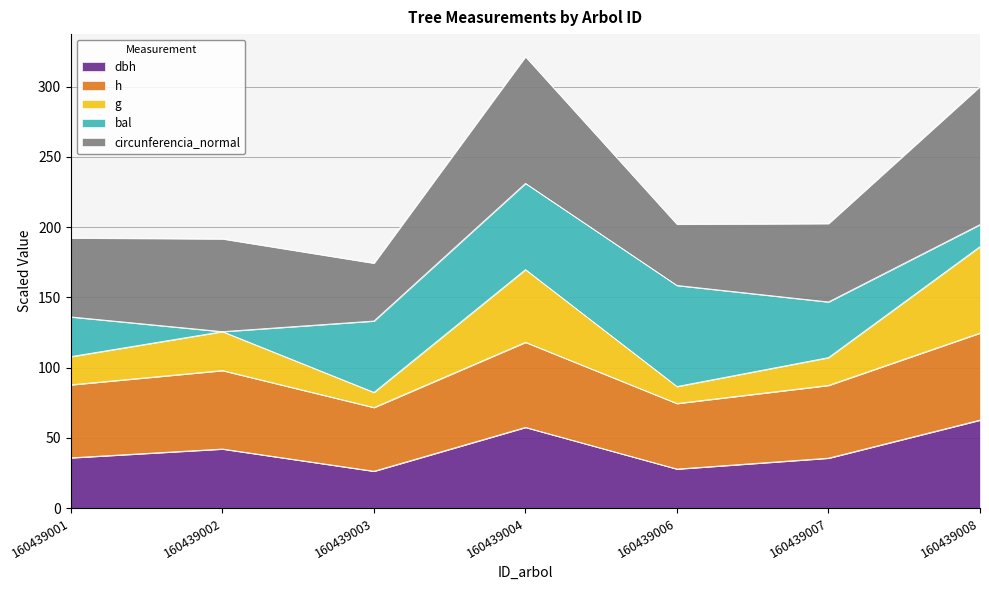

True or false: dbh and g intersect in this chart.

False